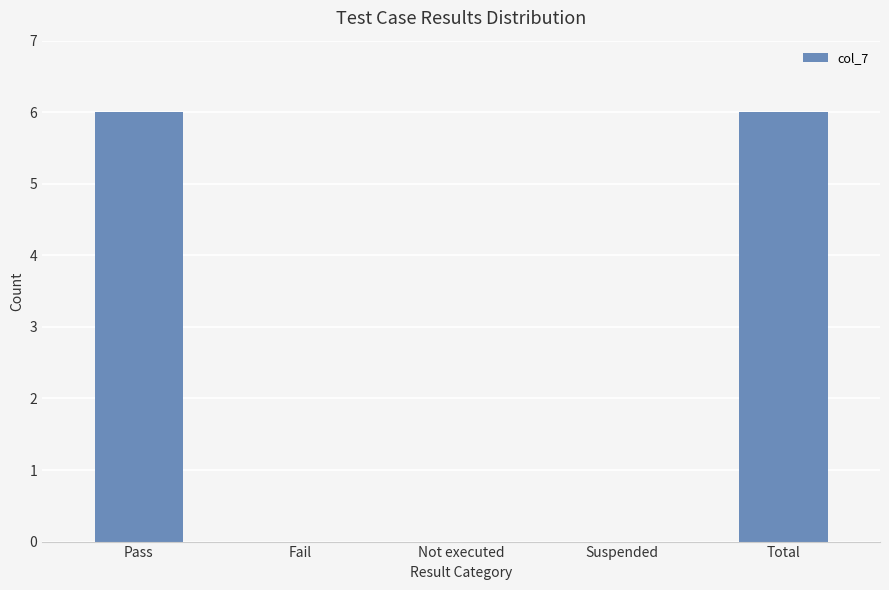

Are the bars horizontal?

No